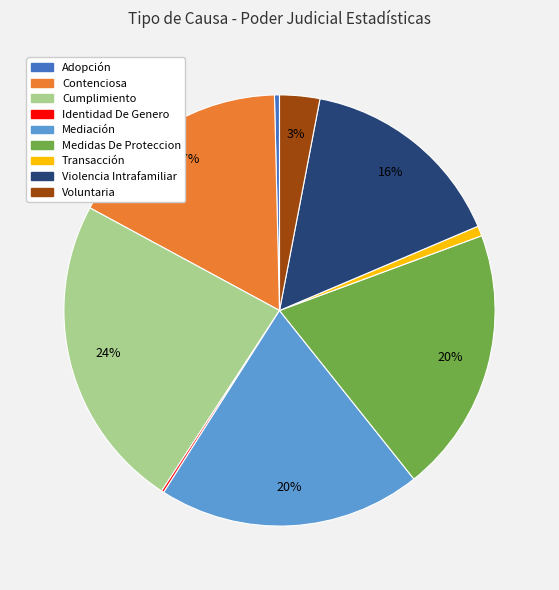

True or false: Contenciosa accounts for 17% of the total.

True